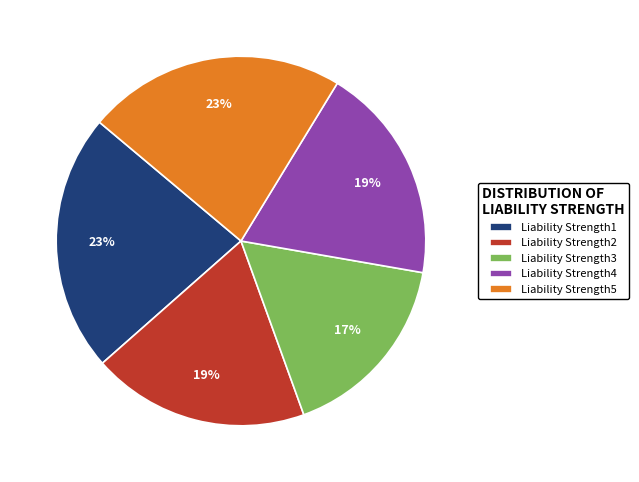

Do Liability Strength4 and Liability Strength3 together represent more than half of the pie?

No